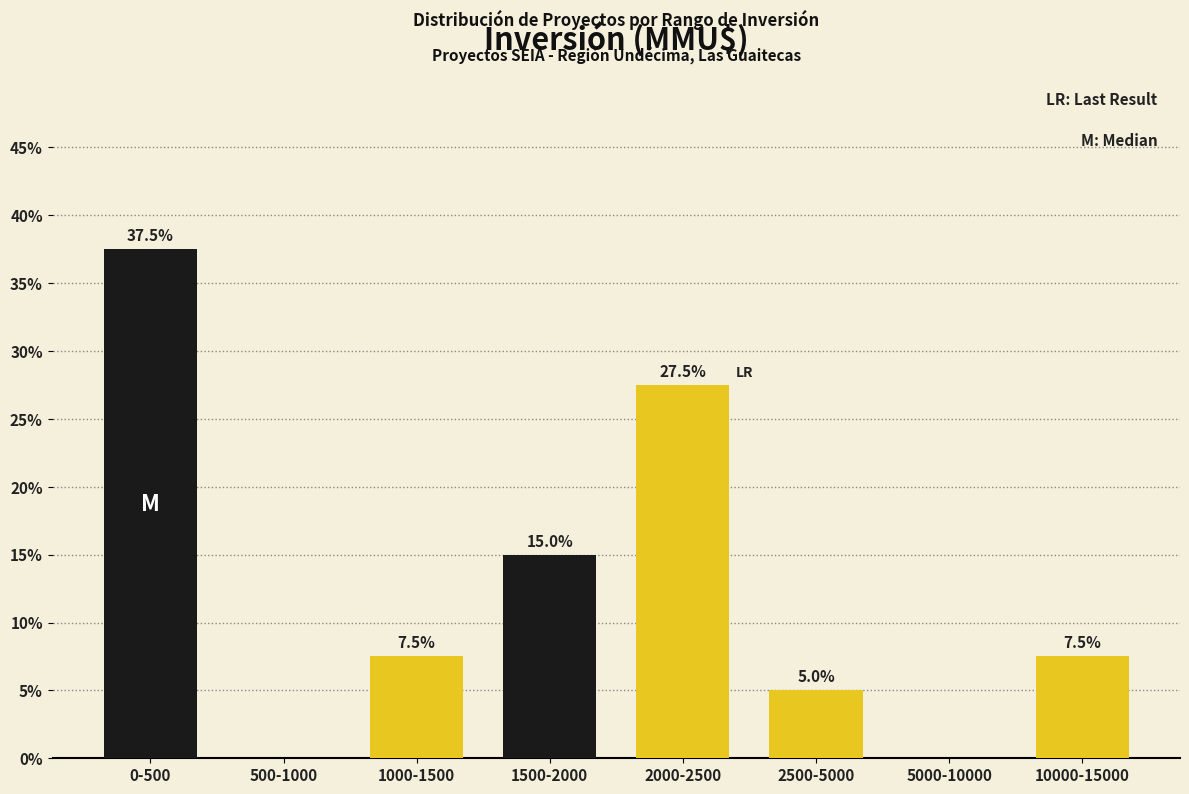

Reading left to right, what are all the values shown in this chart?

0-500=37.5	500-1000=0.0	1000-1500=7.5	1500-2000=15.0	2000-2500=27.5	2500-5000=5.0	5000-10000=0.0	10000-15000=7.5